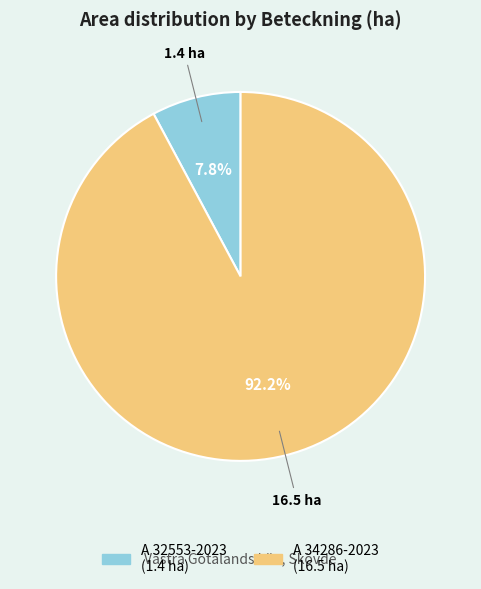

Which category has the biggest portion of the pie?

A 34286-2023